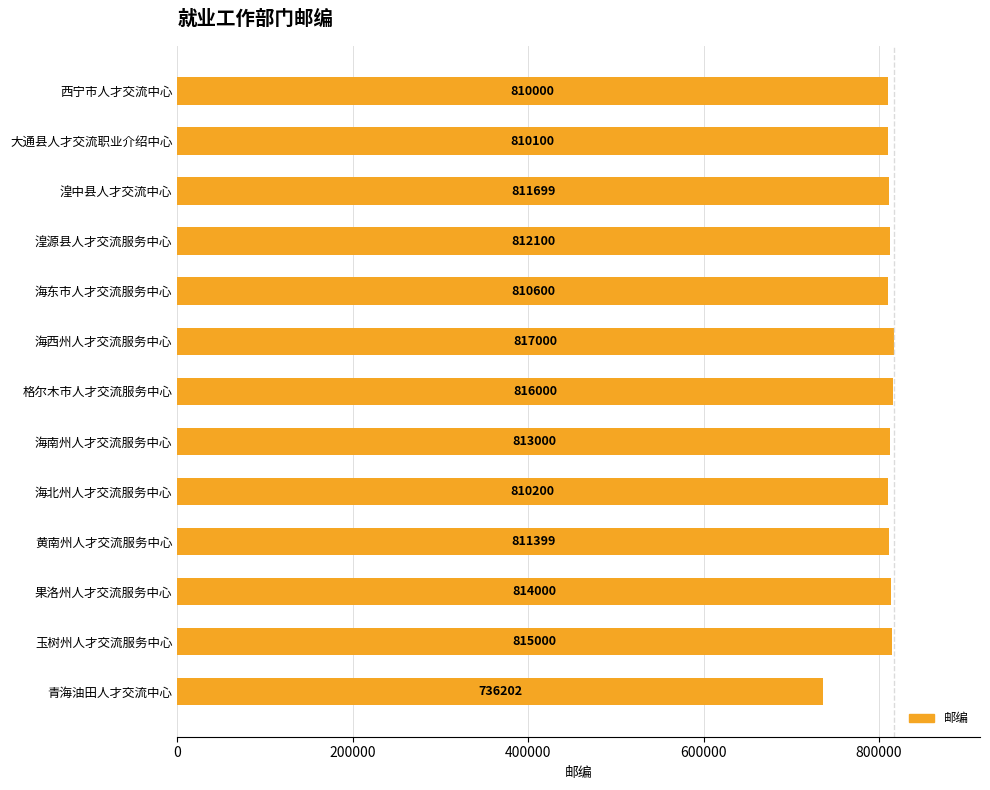

List the labels in order of value, largest first.

海西州人才交流服务中心, 格尔木市人才交流服务中心, 玉树州人才交流服务中心, 果洛州人才交流服务中心, 海南州人才交流服务中心, 湟源县人才交流服务中心, 湟中县人才交流中心, 黄南州人才交流服务中心, 海东市人才交流服务中心, 海北州人才交流服务中心, 大通县人才交流职业介绍中心, 西宁市人才交流中心, 青海油田人才交流中心